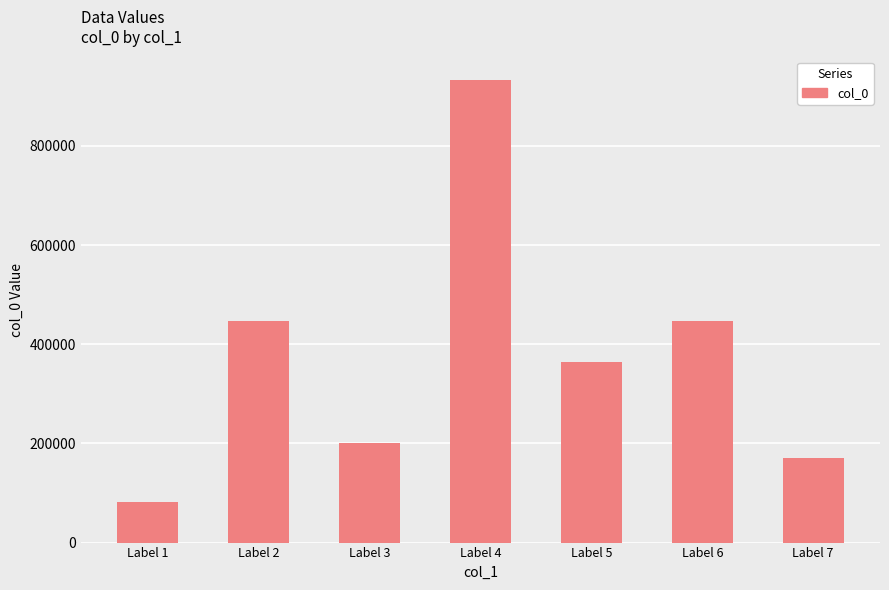

Between Label 4 and Label 1, which is larger?

Label 4